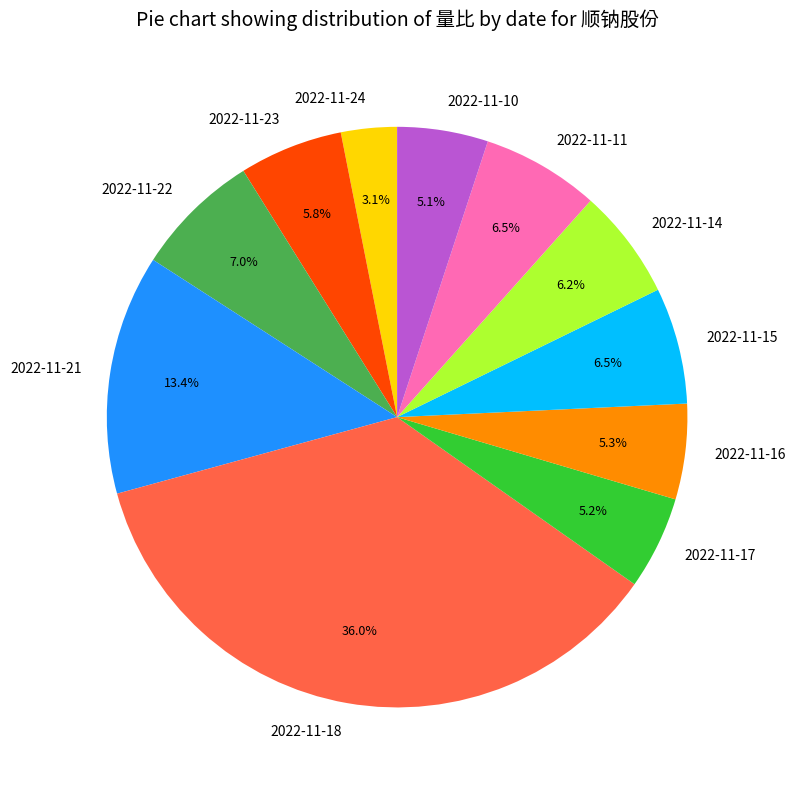

What percentage is the 2022-11-16 slice, to the nearest percent?

5%